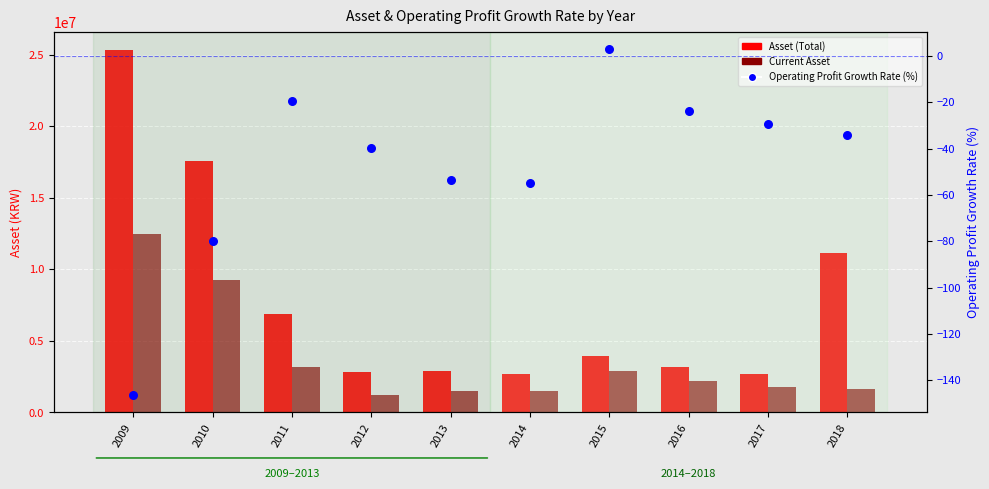

At which category is the sum across all series the highest?

2009